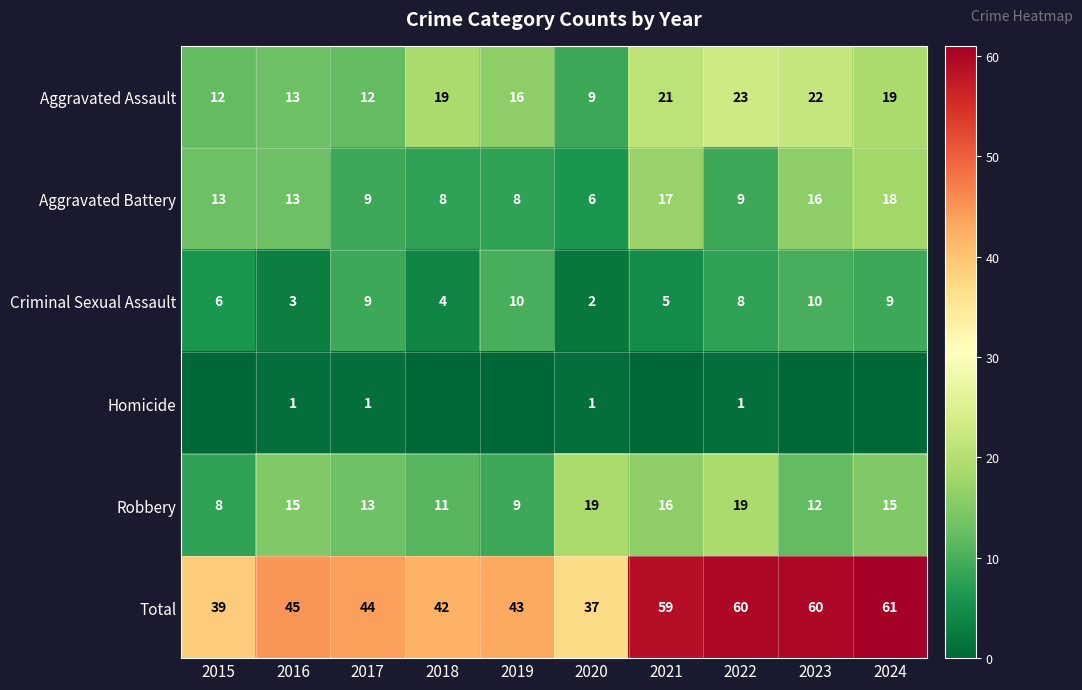

True or false: Aggravated Assault has a value of 30 at 2023.

False